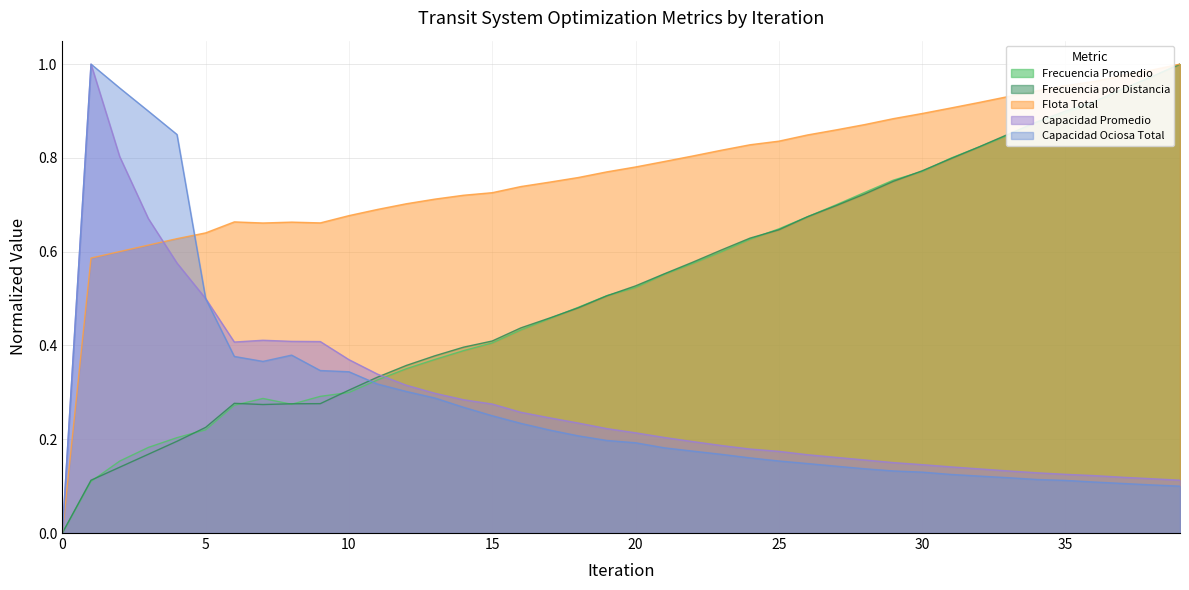

At which category is the sum across all series the highest?

39